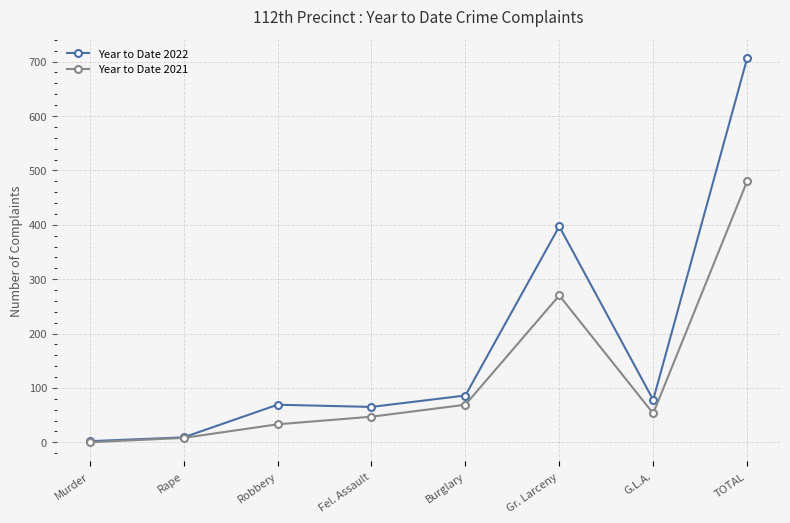

How many series are shown in this chart?

2